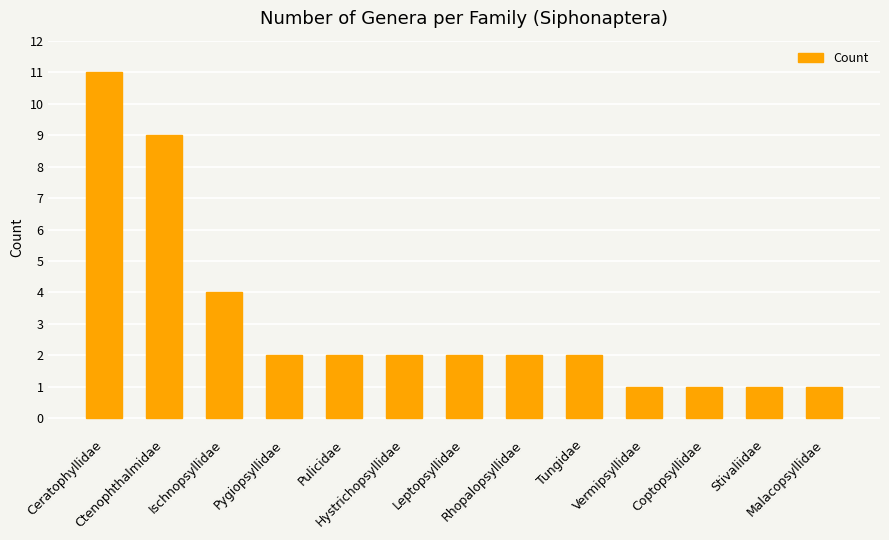

Does the chart contain any negative values?

No